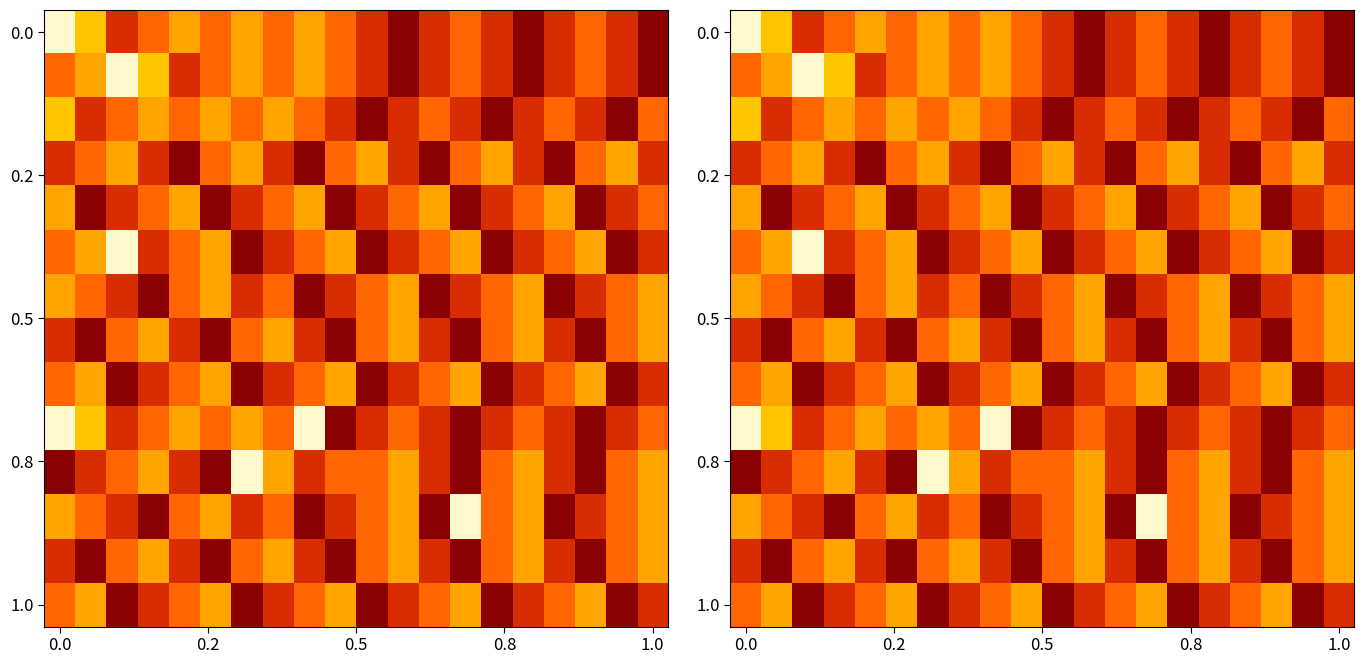

How many data points in 1.0 are less than 5?

10